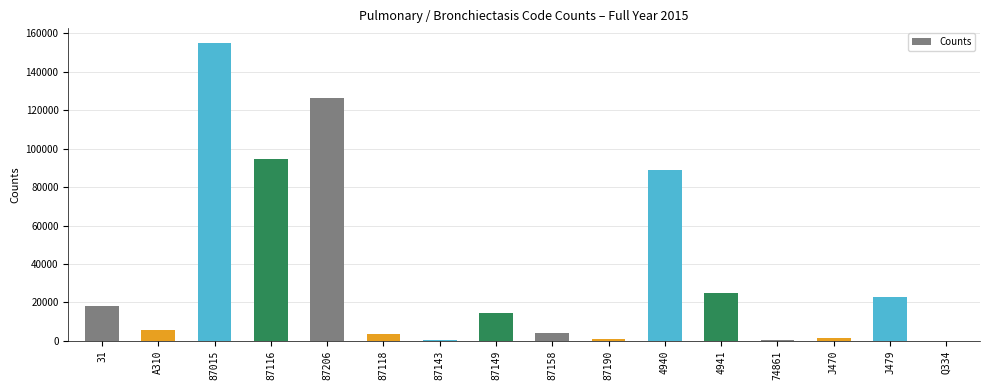

At which category does the chart reach its peak across all series?

87015